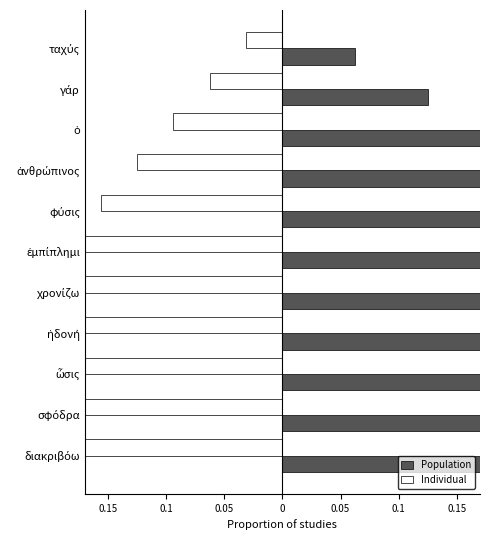

What are all the series names shown in the legend?

Population, Individual